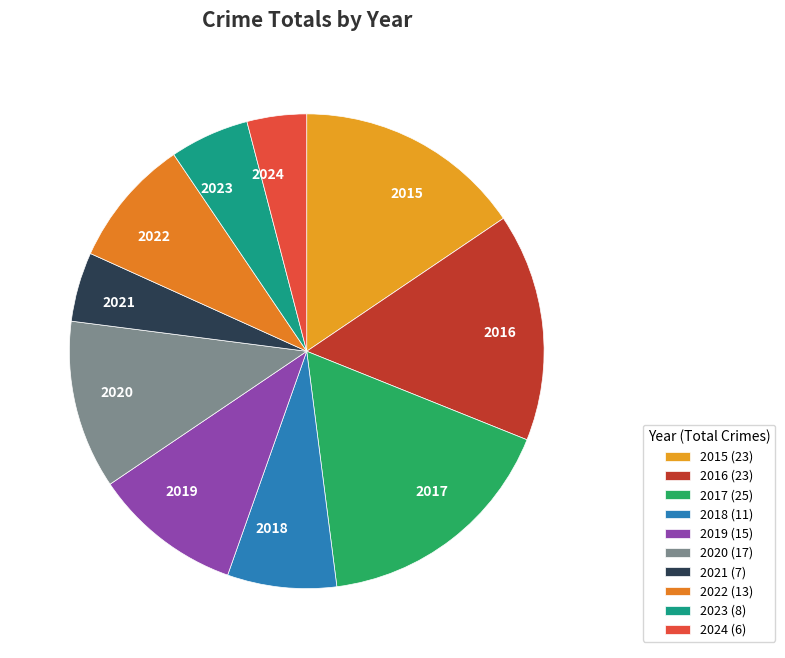

Is it true that 2022 is 9% of the pie?

True